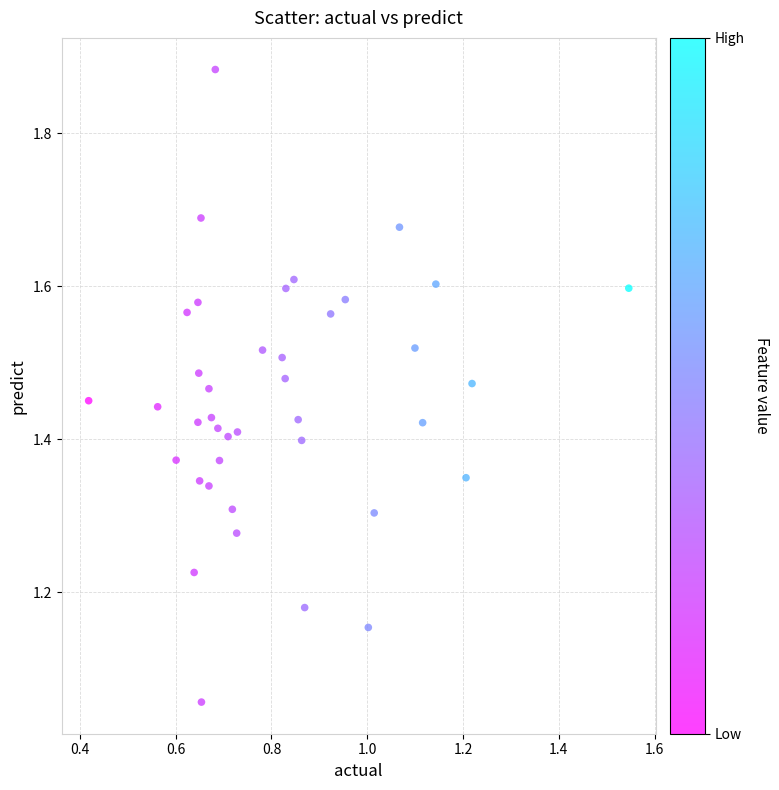

What is the range of Y values (max minus min)?

0.8